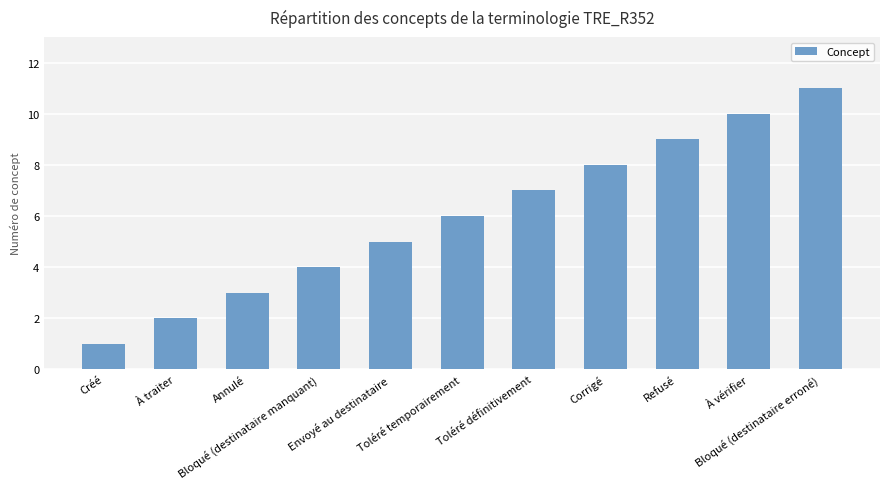

What position from the right is Annulé?

9